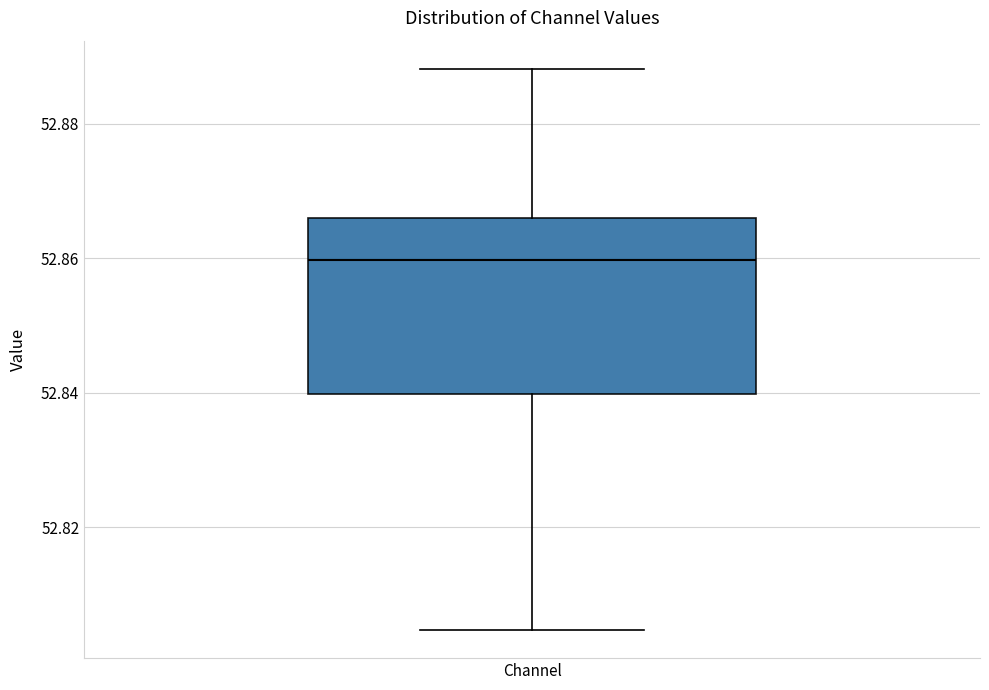

Transcribe this box plot: give where the median line is, the range the box spans, and where the two whiskers end, as read against the y-axis. The values are not printed on the chart, so give them approximately, as read against the axis.

median 52.860, box 52.840 to 52.866, whiskers 52.804 to 52.888